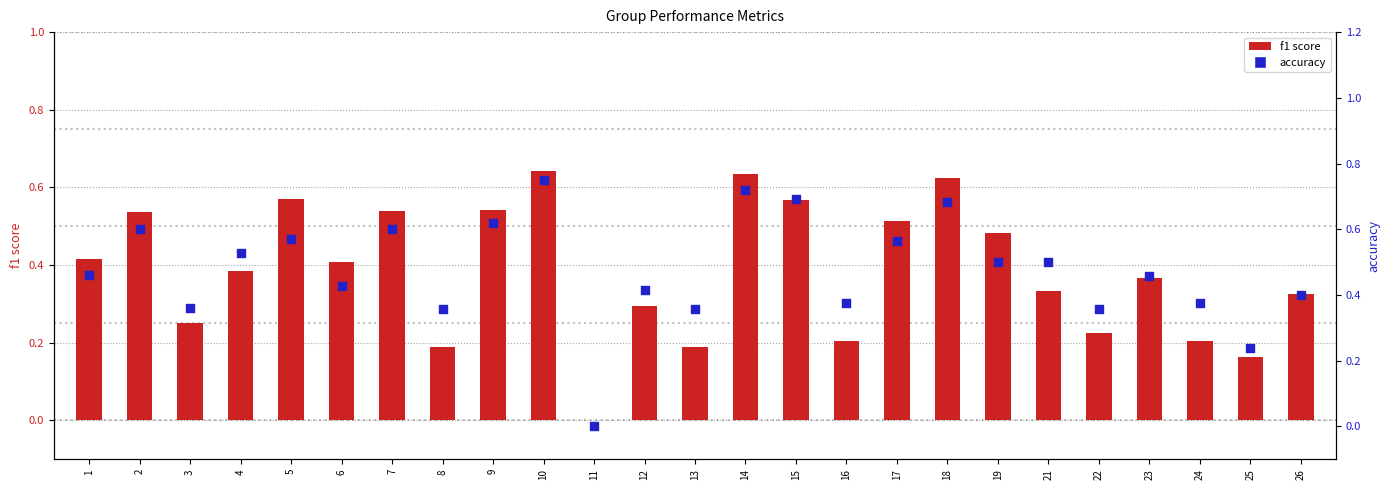

Which series has the largest Y range (max minus min)?

accuracy